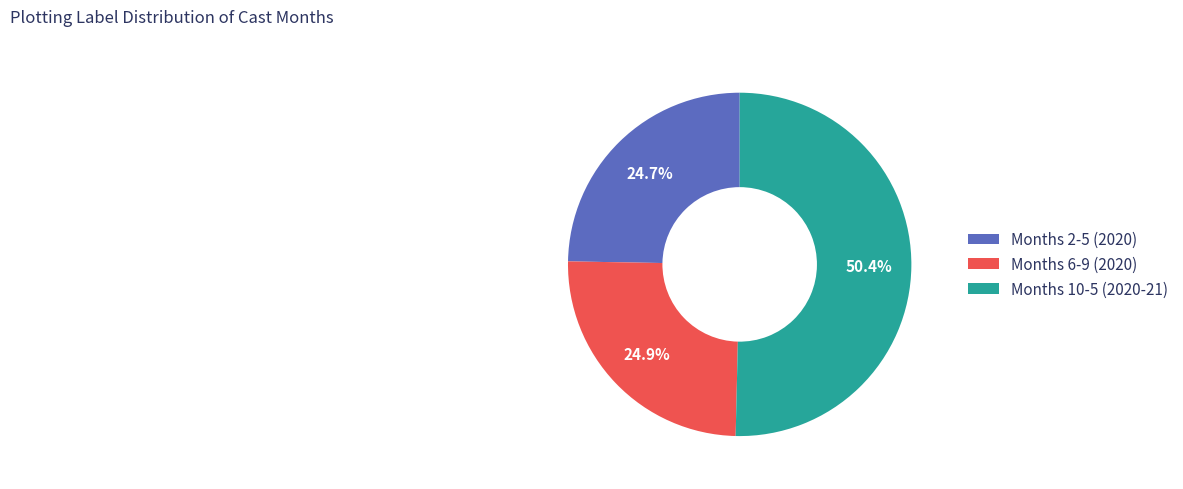

Which has a higher value, Months 6-9 (2020) or Months 10-5 (2020-21)?

Months 10-5 (2020-21)